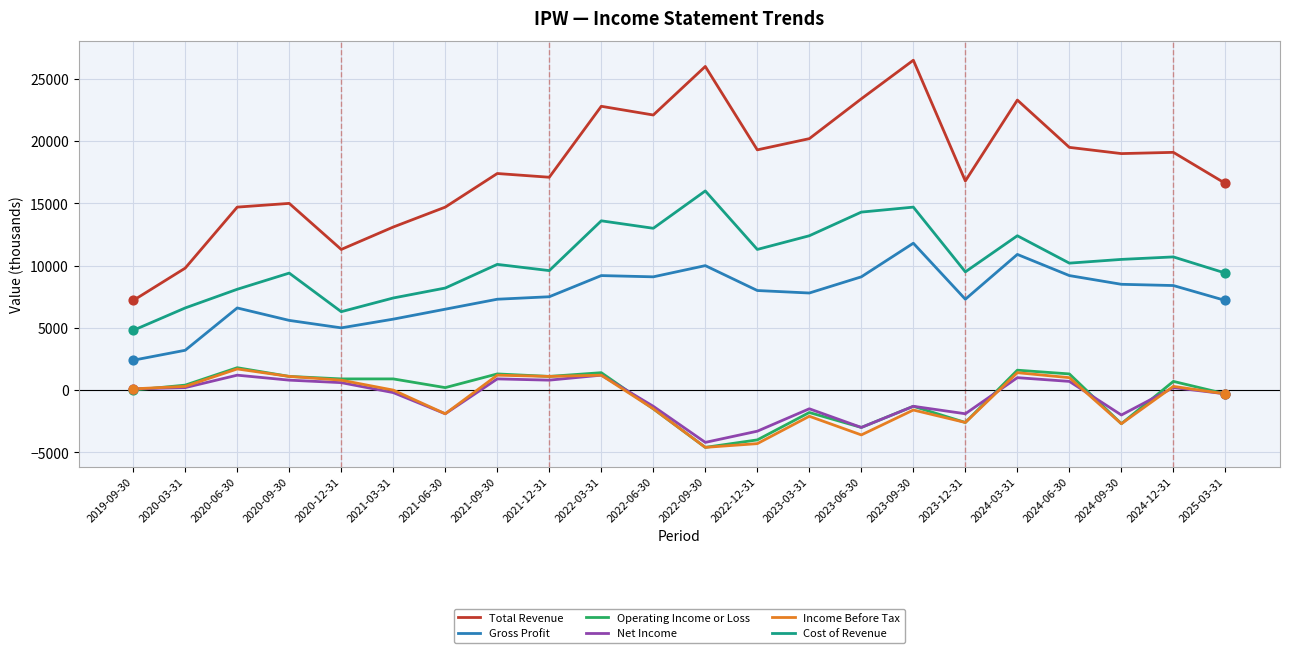

Is the value of Operating Income or Loss at 2022-09-30 greater than the value of Gross Profit at 2020-03-31?

No